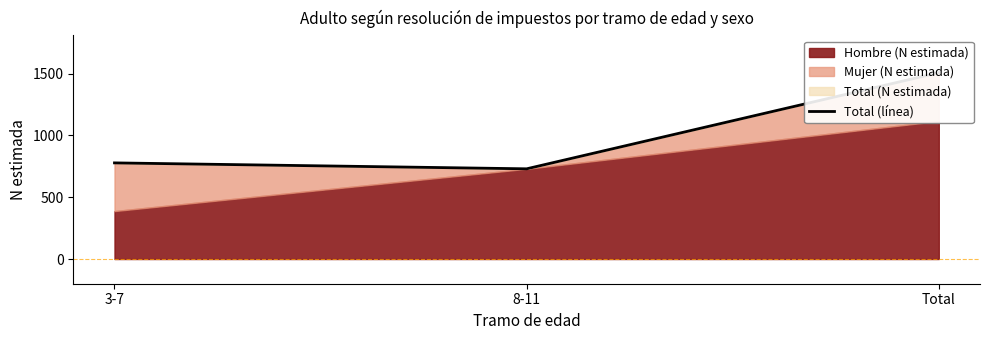

The chart shows a value of 730 at 8-11. True or false?

True